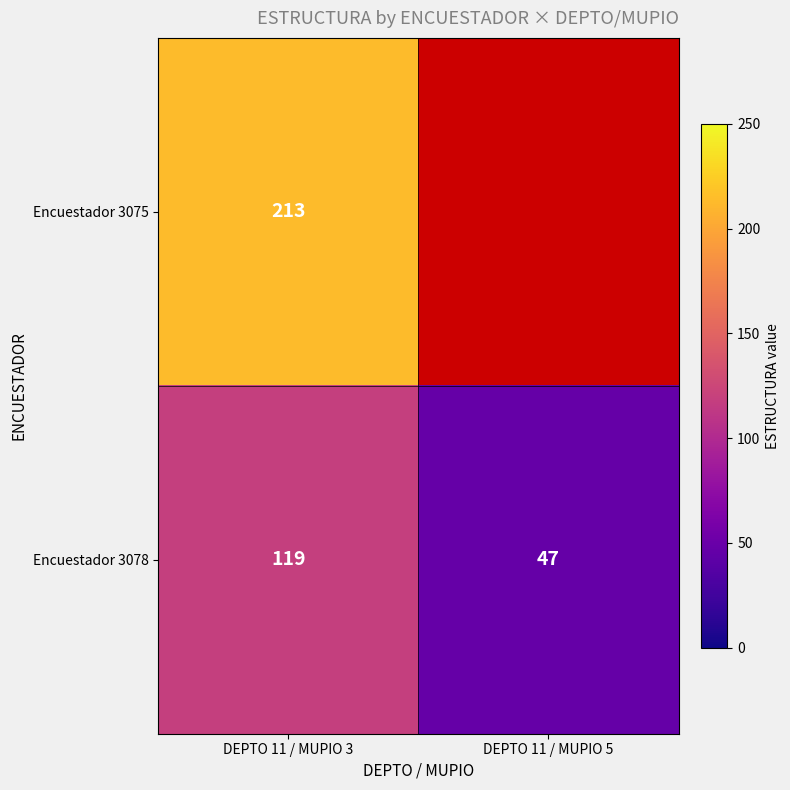

At which category is the sum across all series the highest?

DEPTO 11 / MUPIO 3